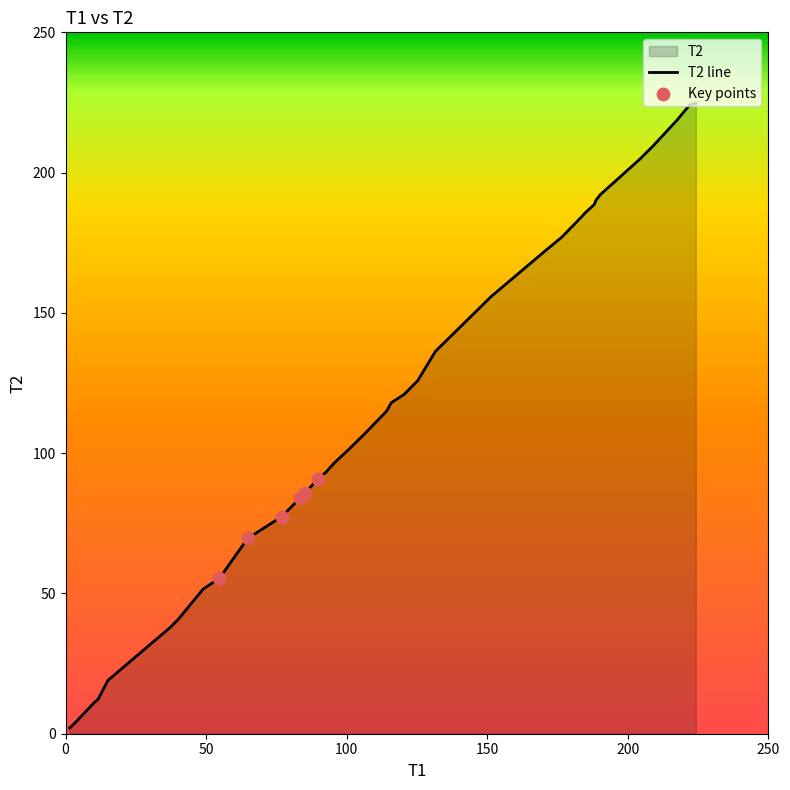

What is the maximum value shown in the chart?

224.7